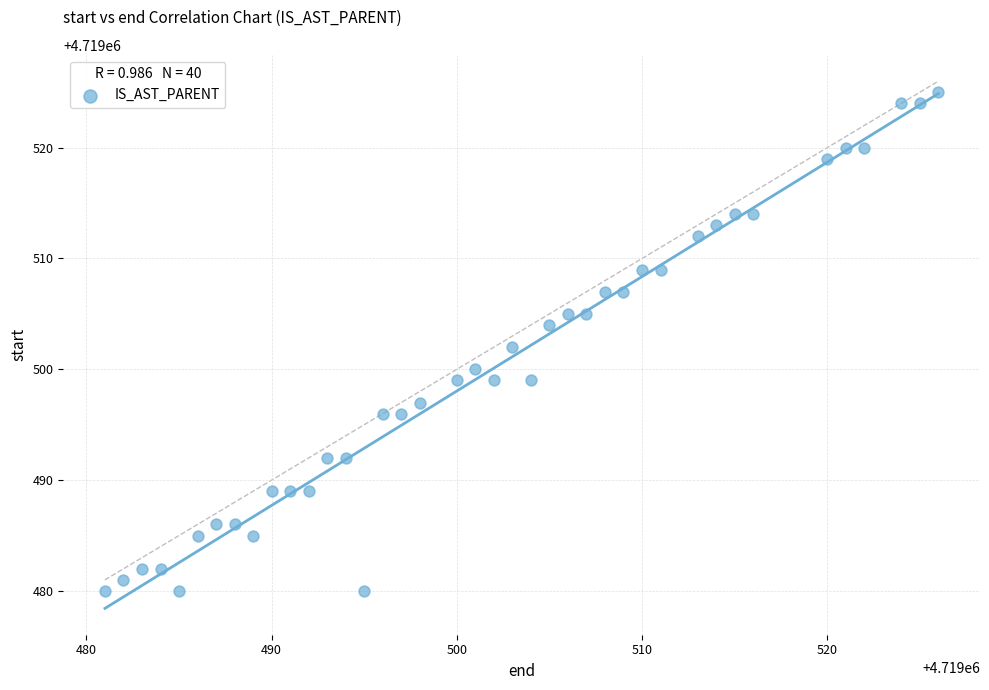

How many points are shown in the scatter plot?

40